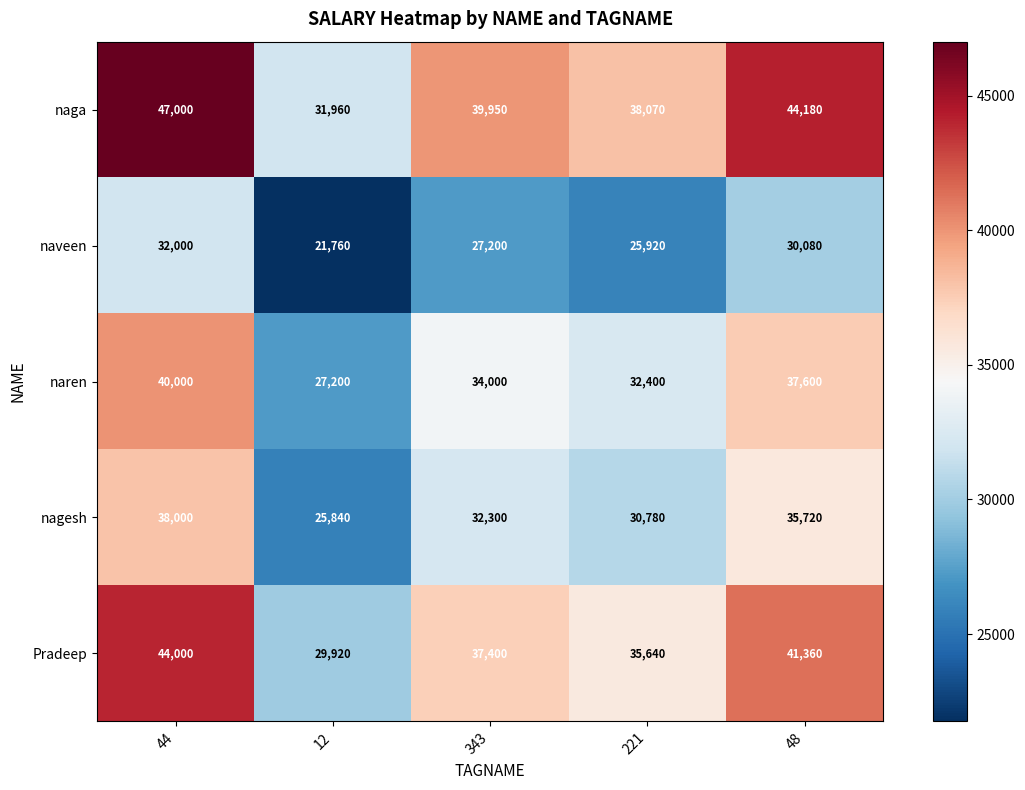

Reading right to left, transcribe all the data shown in this chart.

naga: 48=44180	221=38070	343=39950	12=31960	44=47000
naveen: 48=30080	221=25920	343=27200	12=21760	44=32000
naren: 48=37600	221=32400	343=34000	12=27200	44=40000
nagesh: 48=35720	221=30780	343=32300	12=25840	44=38000
Pradeep: 48=41360	221=35640	343=37400	12=29920	44=44000